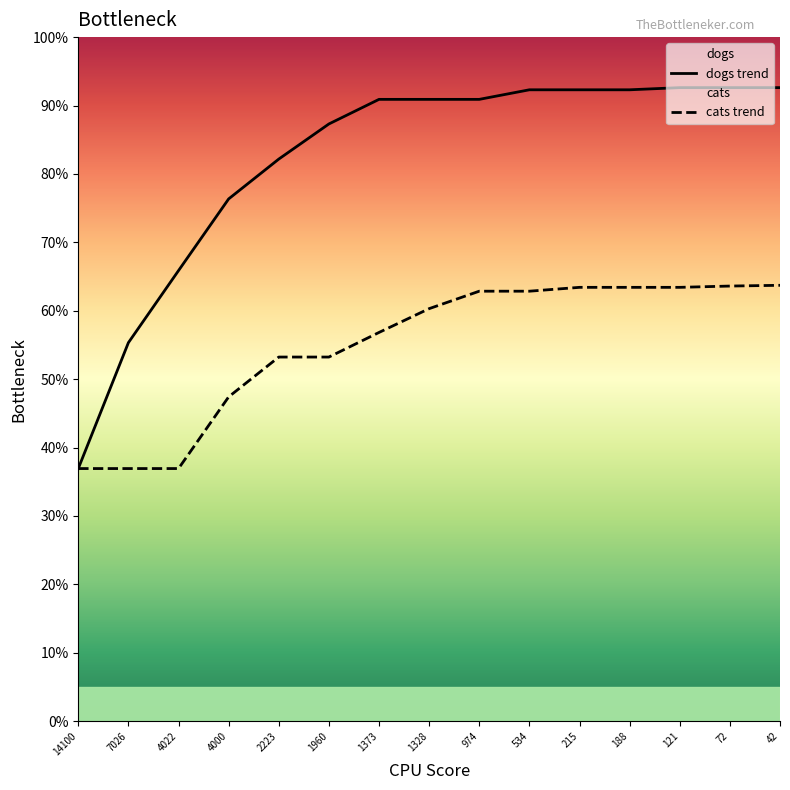

What is the sum of the dogs trend values at 72 and 14100?

129.5